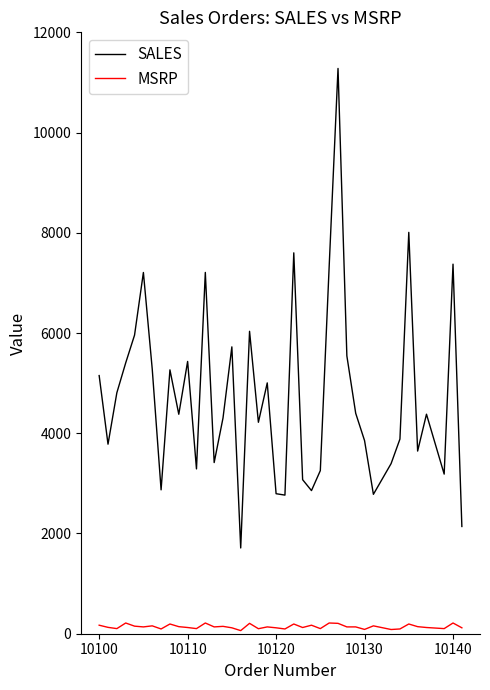

True or false: SALES and MSRP cross at least once.

False